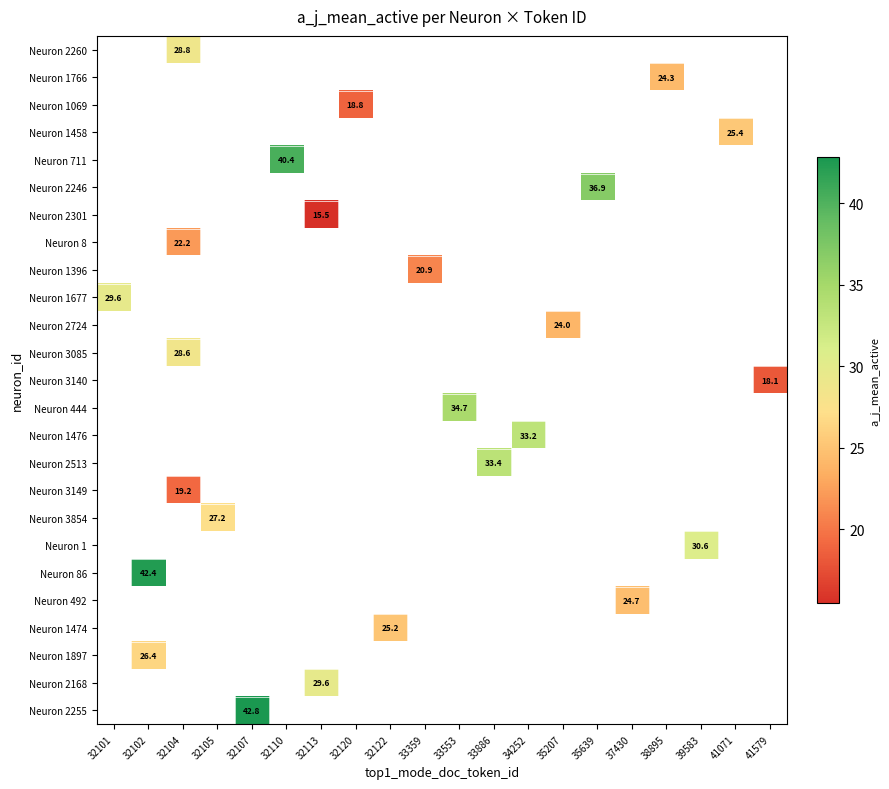

What is the greatest value displayed?

42.8